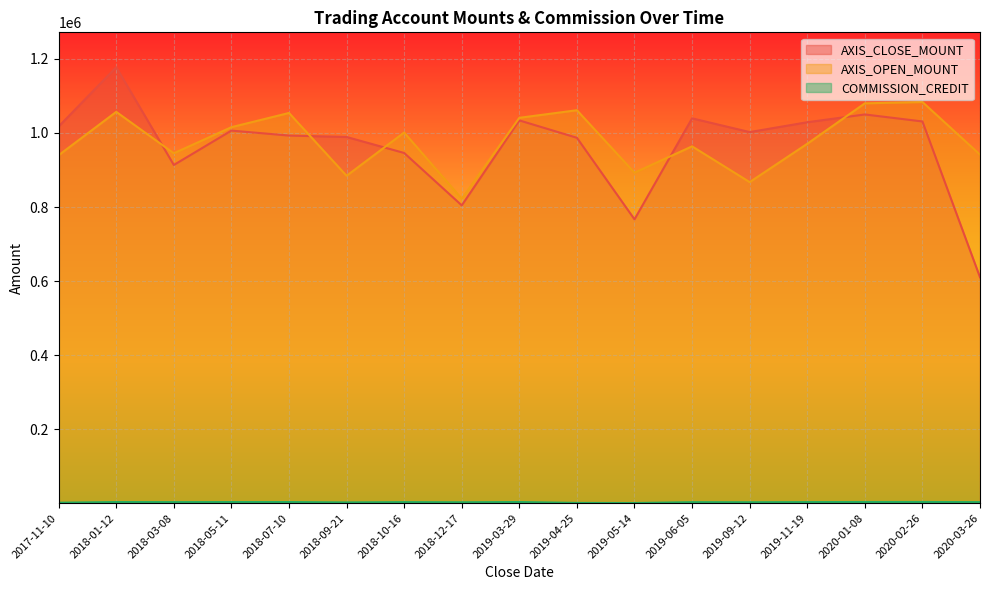

What are all the series names shown in the legend?

AXIS_CLOSE_MOUNT, AXIS_OPEN_MOUNT, COMMISSION_CREDIT